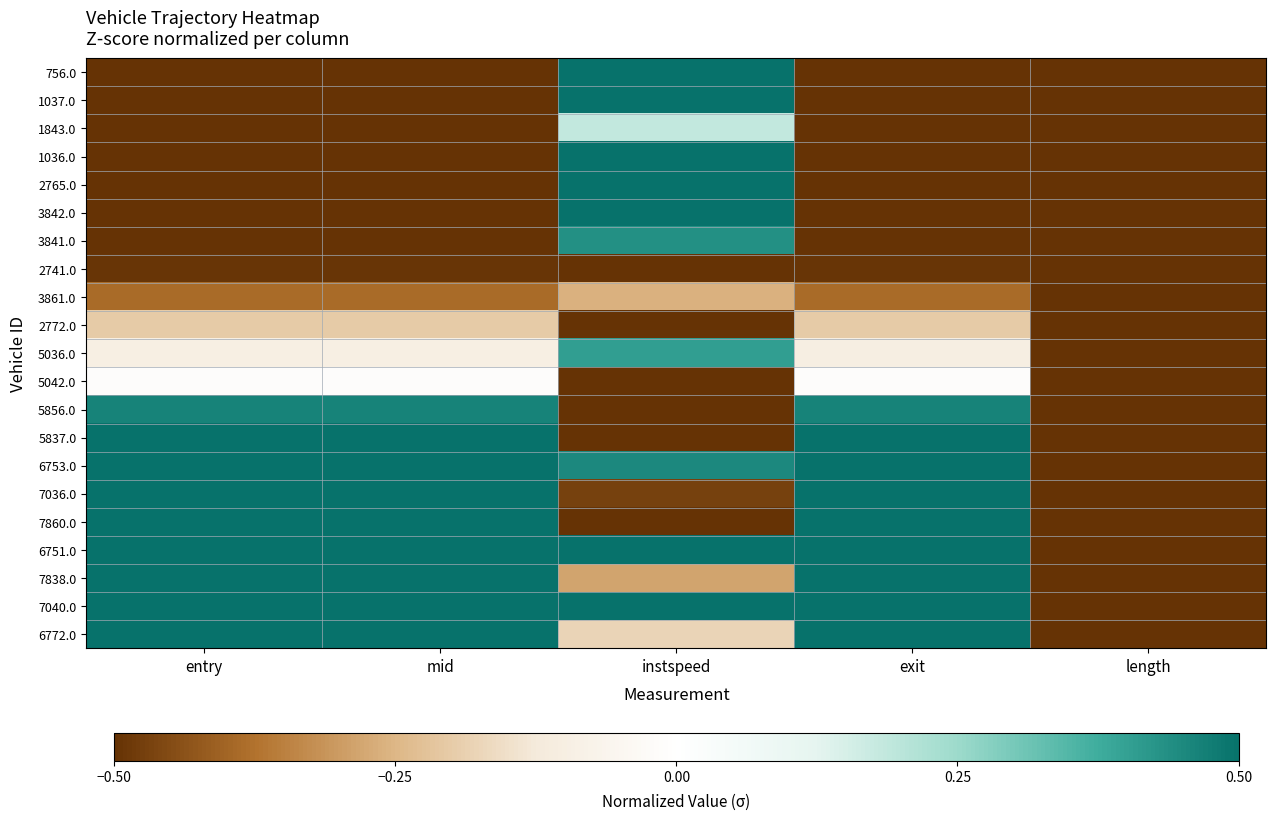

Reading left to right, list all the values displayed in this chart.

756.0: entry=-0.5	mid=-0.5	instspeed=0.5	exit=-0.5	length=-0.5
1037.0: entry=-0.5	mid=-0.5	instspeed=0.5	exit=-0.5	length=-0.5
1843.0: entry=-0.5	mid=-0.5	instspeed=0.2	exit=-0.5	length=-0.5
1036.0: entry=-0.5	mid=-0.5	instspeed=0.5	exit=-0.5	length=-0.5
2765.0: entry=-0.5	mid=-0.5	instspeed=0.5	exit=-0.5	length=-0.5
3842.0: entry=-0.5	mid=-0.5	instspeed=0.5	exit=-0.5	length=-0.5
3841.0: entry=-0.5	mid=-0.5	instspeed=0.4	exit=-0.5	length=-0.5
2741.0: entry=-0.5	mid=-0.5	instspeed=-0.5	exit=-0.5	length=-0.5
3861.0: entry=-0.4	mid=-0.4	instspeed=-0.3	exit=-0.4	length=-0.5
2772.0: entry=-0.2	mid=-0.2	instspeed=-0.5	exit=-0.2	length=-0.5
5036.0: entry=-0.1	mid=-0.1	instspeed=0.4	exit=-0.1	length=-0.5
5042.0: entry=-0.0	mid=-0.0	instspeed=-0.5	exit=-0.0	length=-0.5
5856.0: entry=0.5	mid=0.5	instspeed=-0.5	exit=0.5	length=-0.5
5837.0: entry=0.5	mid=0.5	instspeed=-0.5	exit=0.5	length=-0.5
6753.0: entry=0.5	mid=0.5	instspeed=0.4	exit=0.5	length=-0.5
7036.0: entry=0.5	mid=0.5	instspeed=-0.5	exit=0.5	length=-0.5
7860.0: entry=0.5	mid=0.5	instspeed=-0.5	exit=0.5	length=-0.5
6751.0: entry=0.5	mid=0.5	instspeed=0.5	exit=0.5	length=-0.5
7838.0: entry=0.5	mid=0.5	instspeed=-0.3	exit=0.5	length=-0.5
7040.0: entry=0.5	mid=0.5	instspeed=0.5	exit=0.5	length=-0.5
6772.0: entry=0.5	mid=0.5	instspeed=-0.2	exit=0.5	length=-0.5